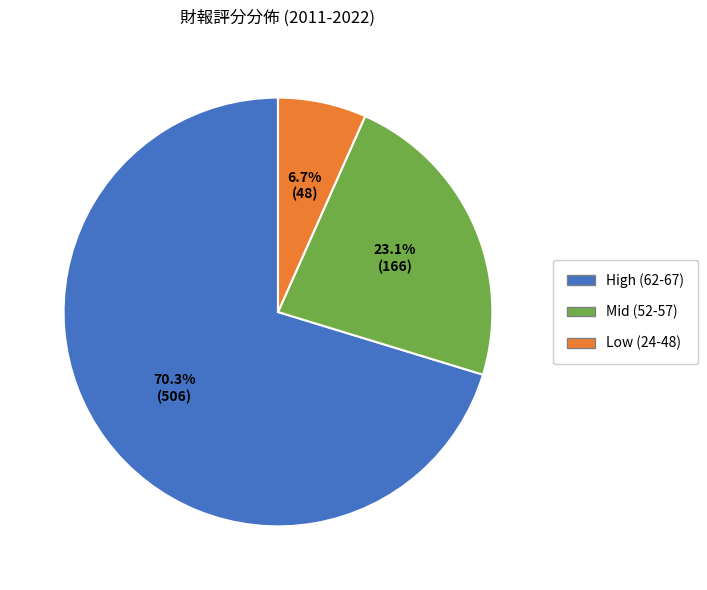

Is there a majority slice in this chart?

Yes